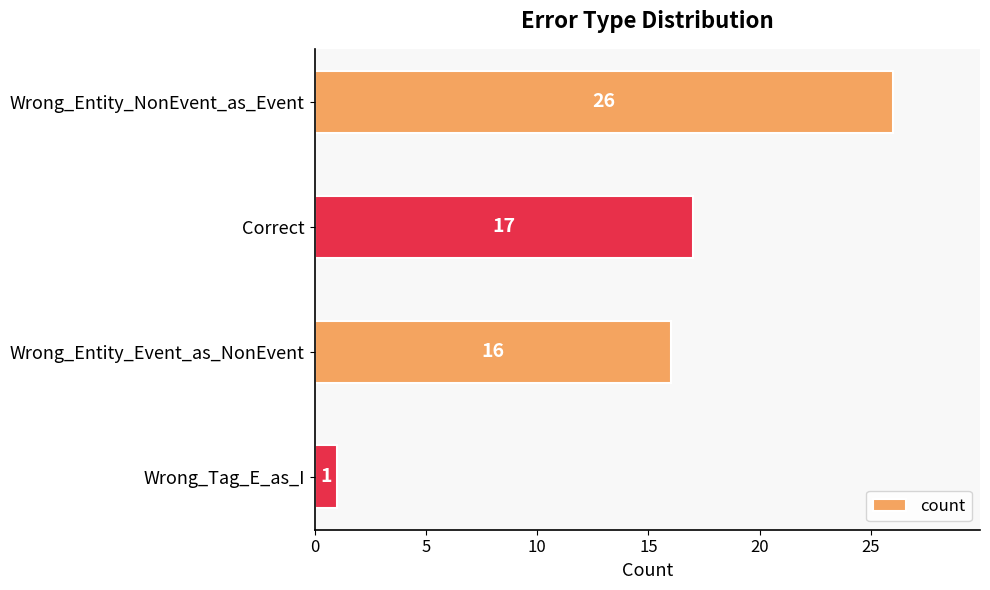

What is the greatest value displayed?

26